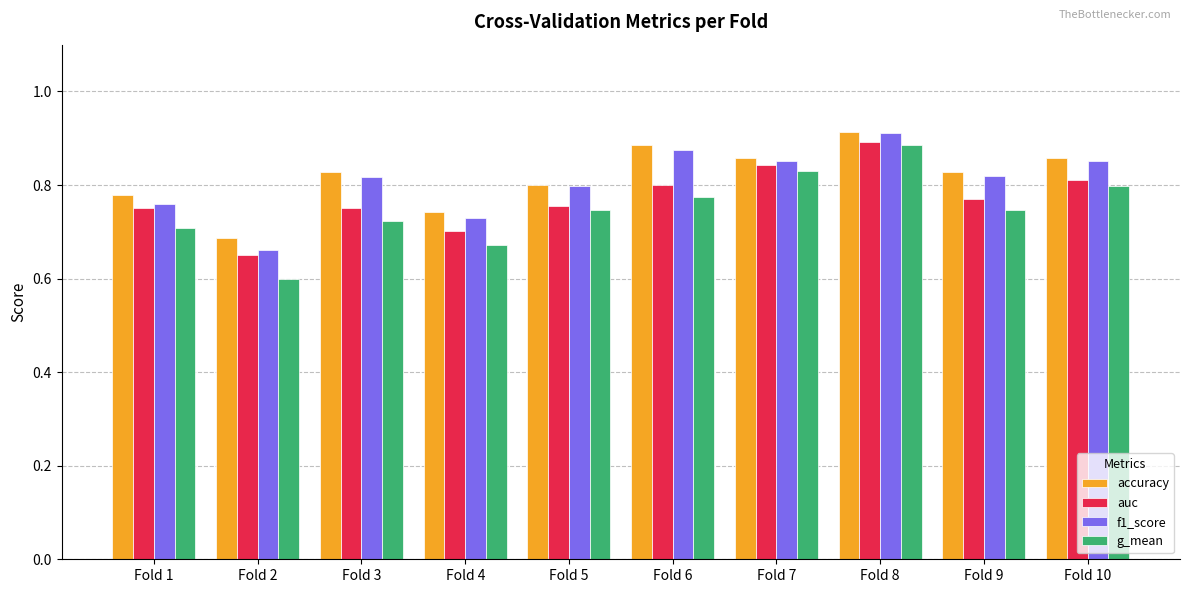

What is the spread (max minus min) of values at Fold 9?

0.1